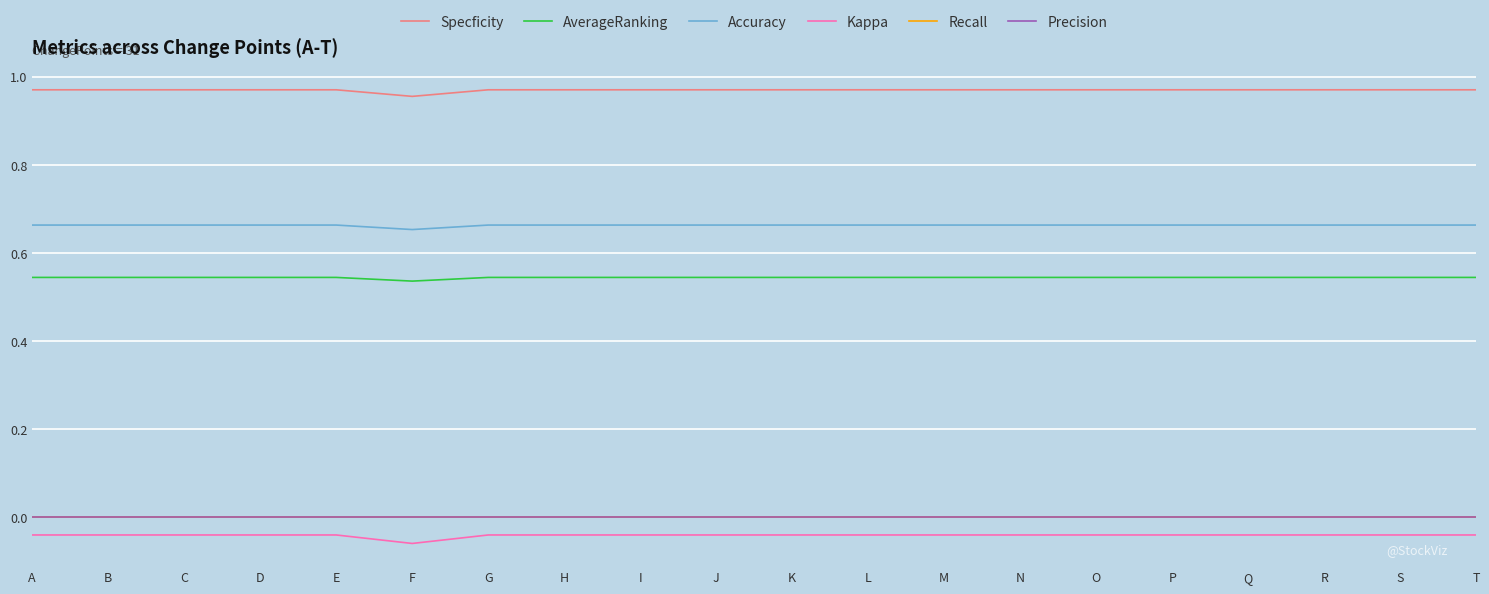

Does the chart have visible grid lines?

Yes